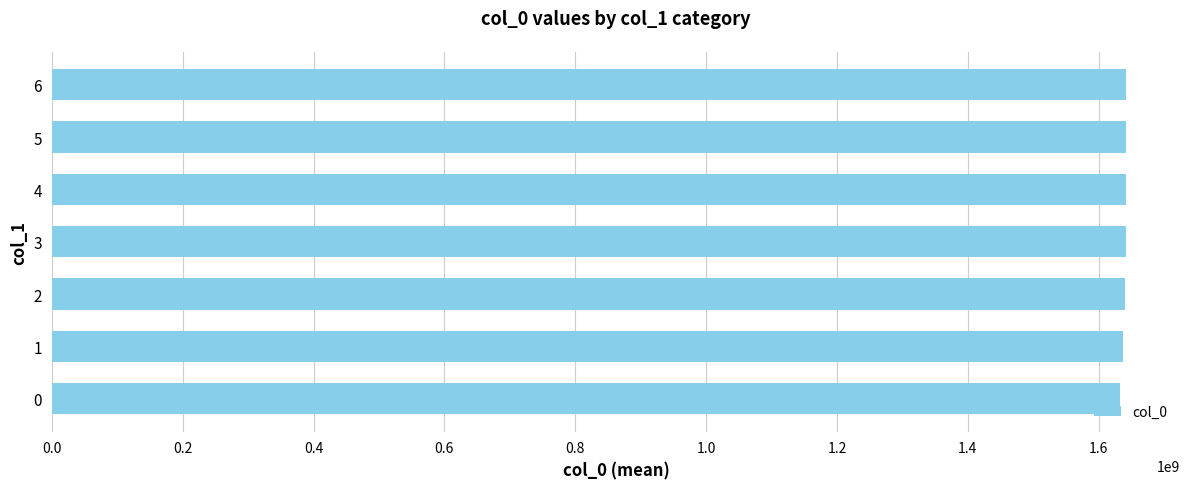

What is the ratio of the value at 2 to the value at 5?

1.0